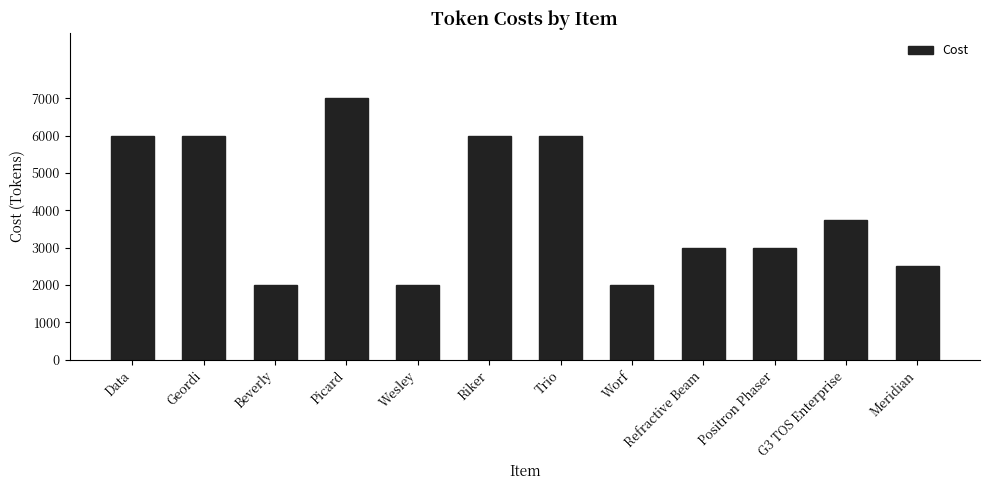

How many values are below 3750?

6